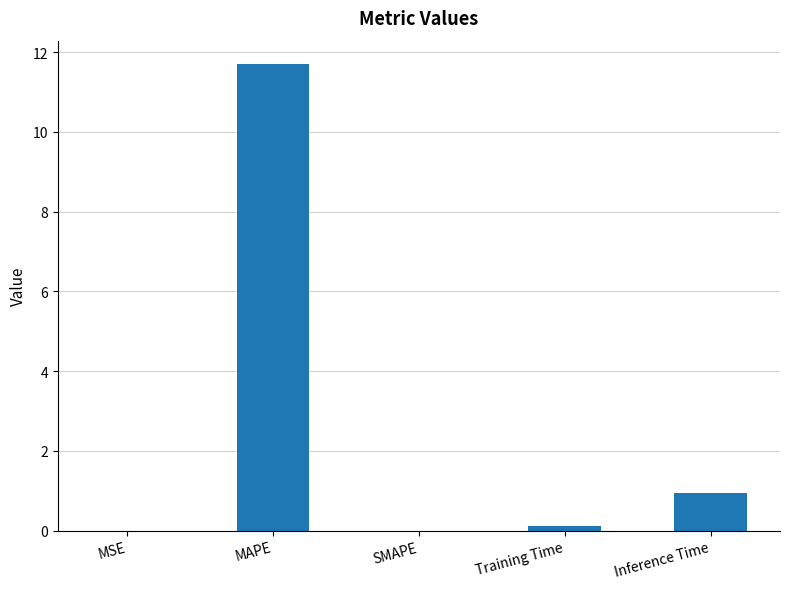

Which has a higher value, MSE or Inference Time?

Inference Time